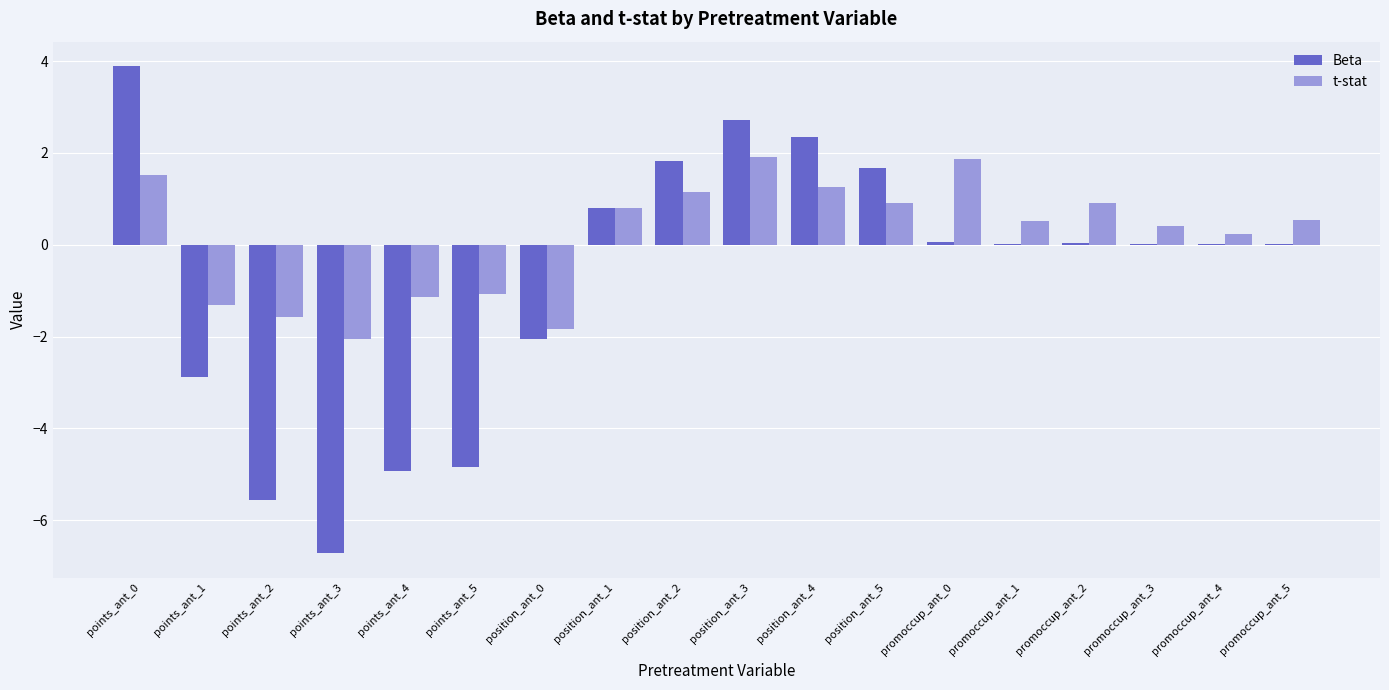

The value of Beta at points_ant_0 is 3.9. True or false?

True